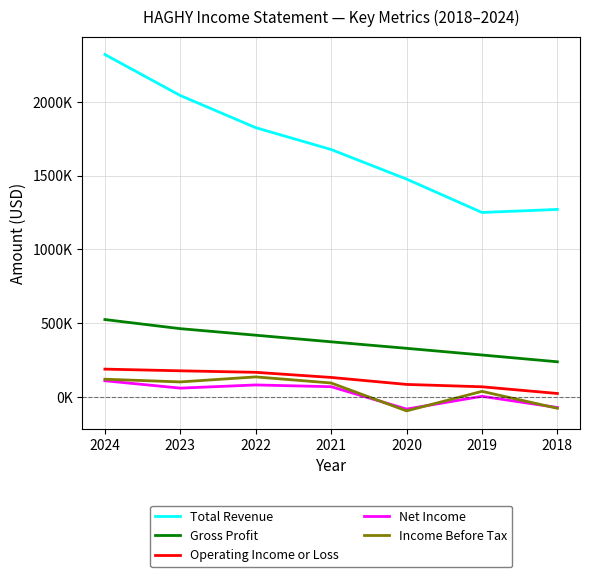

What is the difference between the maximum and second lowest values in the Gross Profit series?

239800